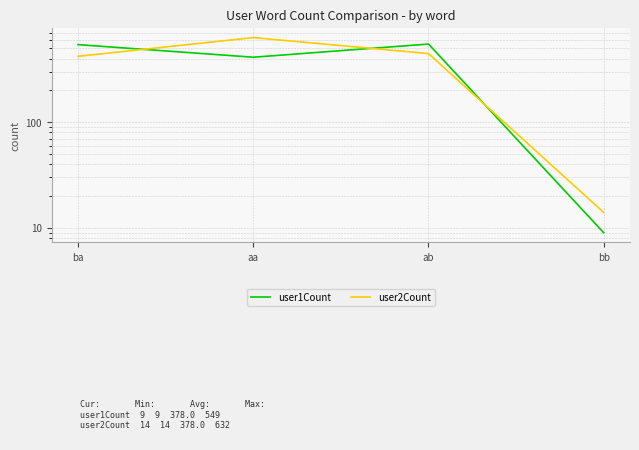

Reading right to left, what are all the values shown in this chart?

user1Count: bb=9	ab=549	aa=412	ba=542
user2Count: bb=14	ab=446	aa=632	ba=420